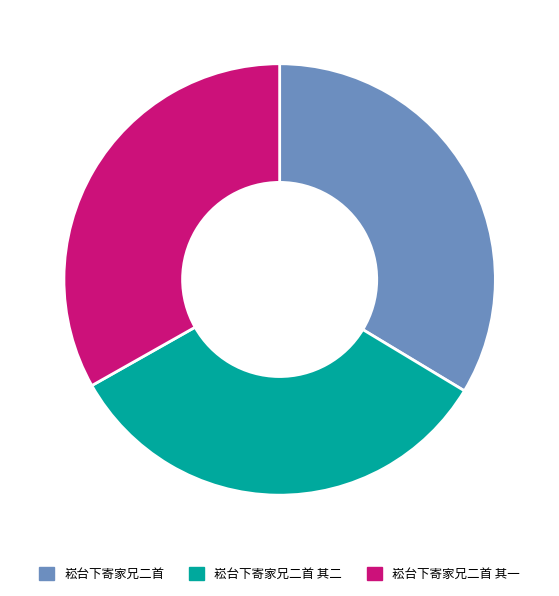

Does any single category account for the majority?

No